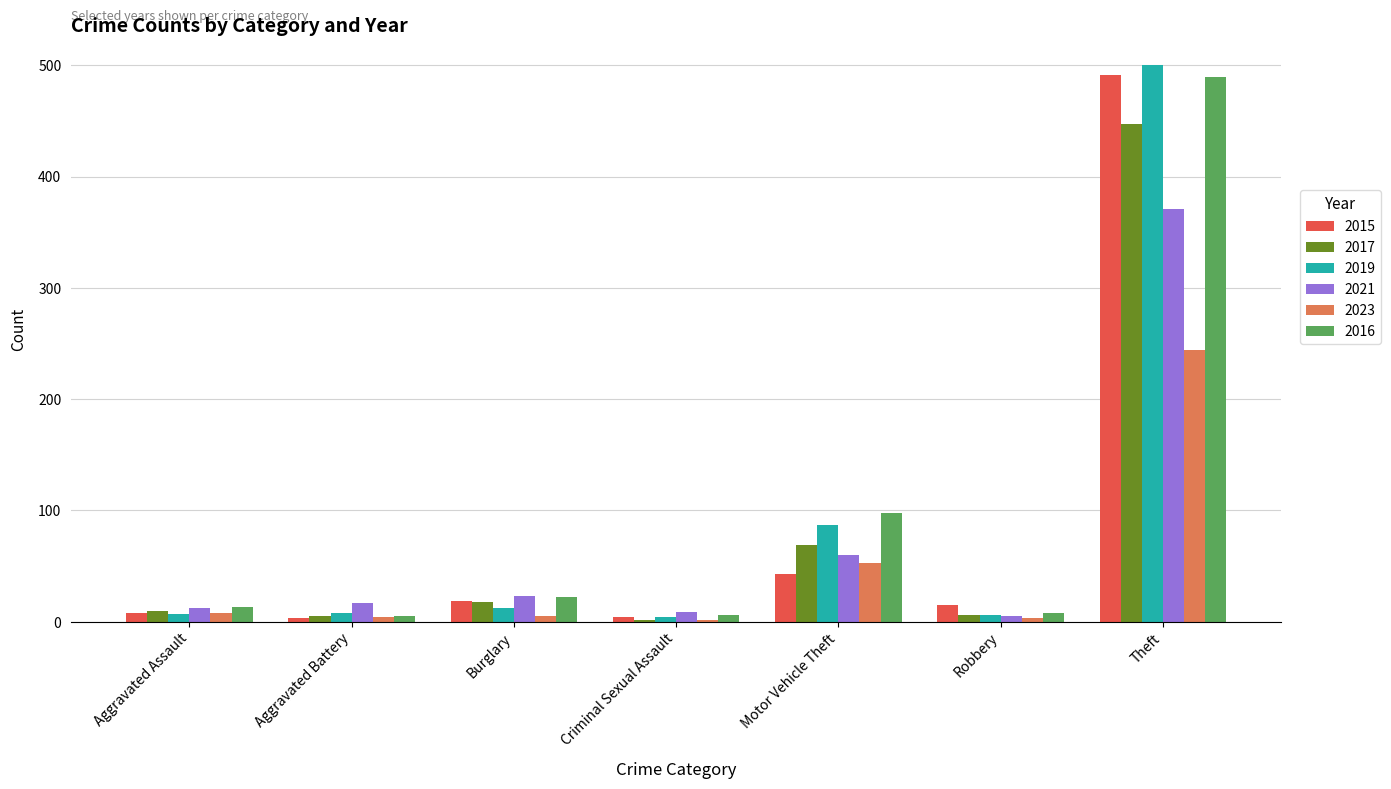

Is it true that 2016 equals 27 at Motor Vehicle Theft?

False